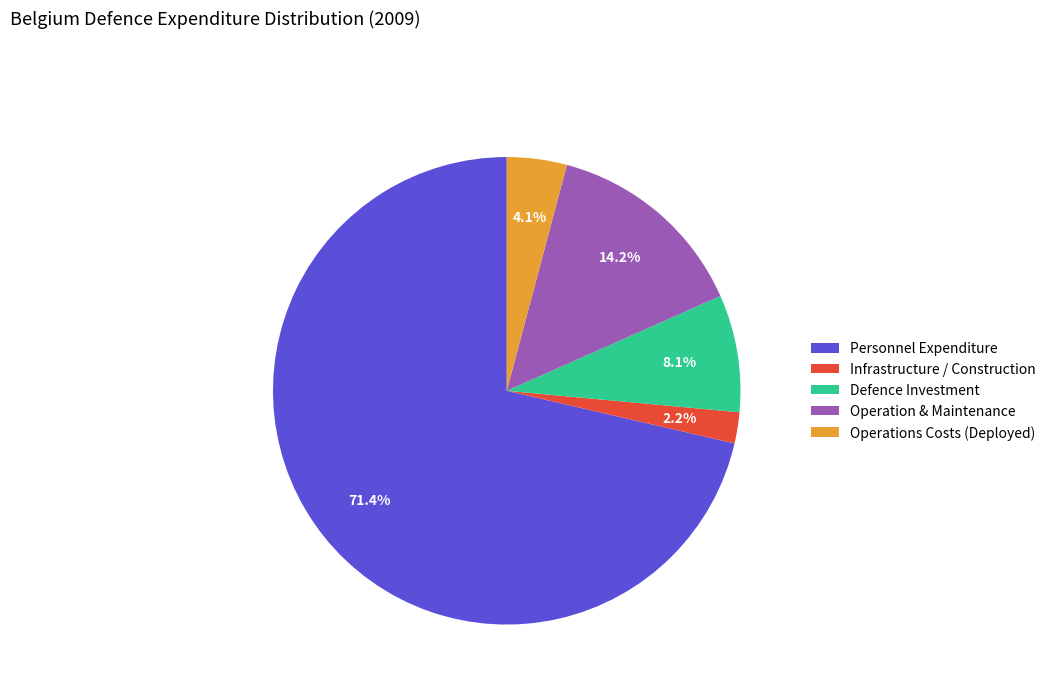

To the nearest percent, what is the difference between the Infrastructure / Construction and Defence Investment slice percentages?

6%